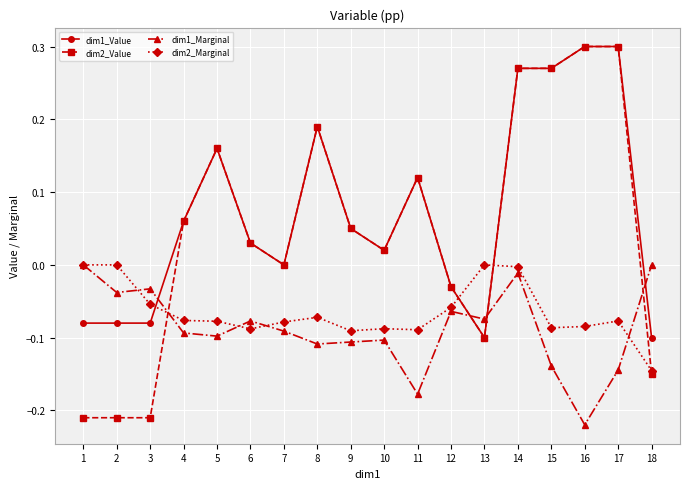

What is the difference between the second highest and minimum values in the dim1_Value series?

0.4